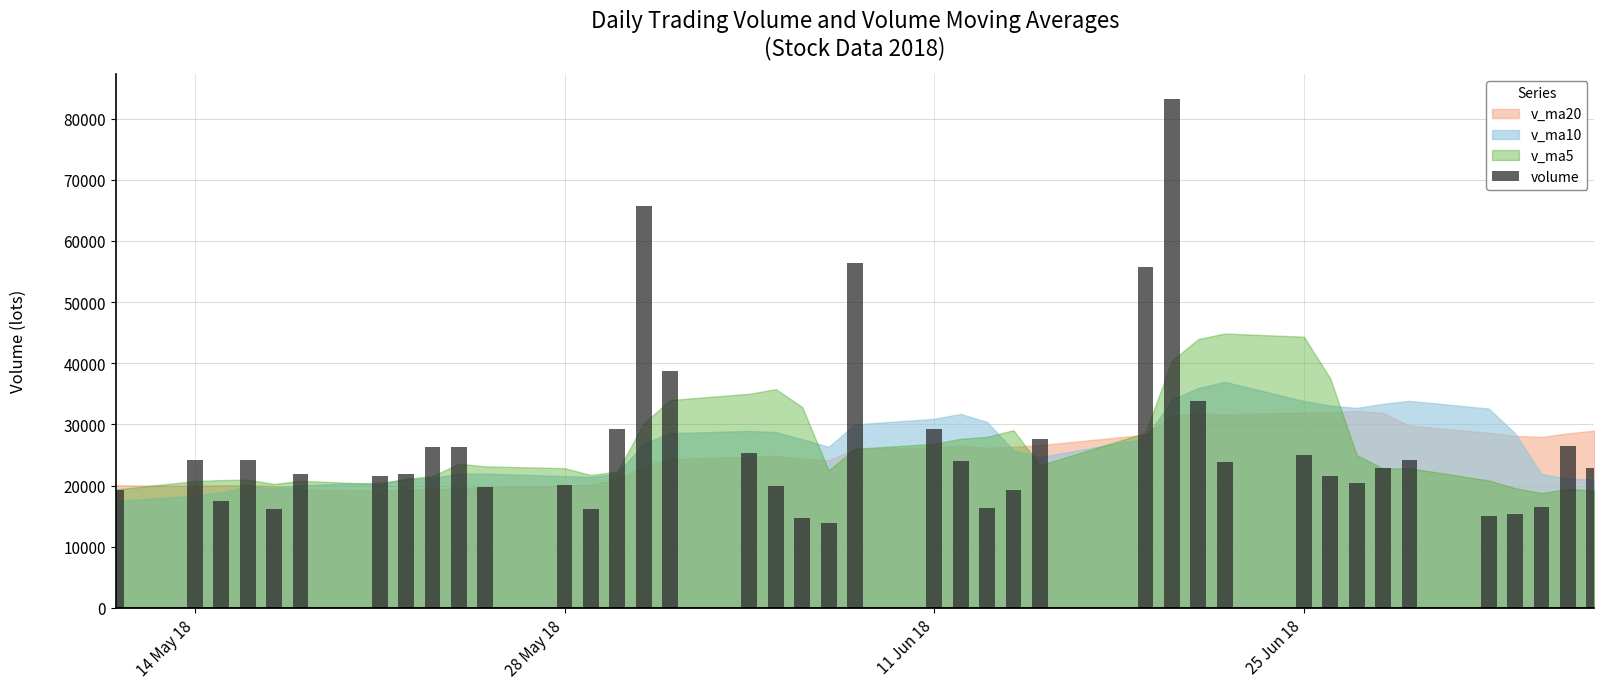

What is the greatest value displayed?

83154.3